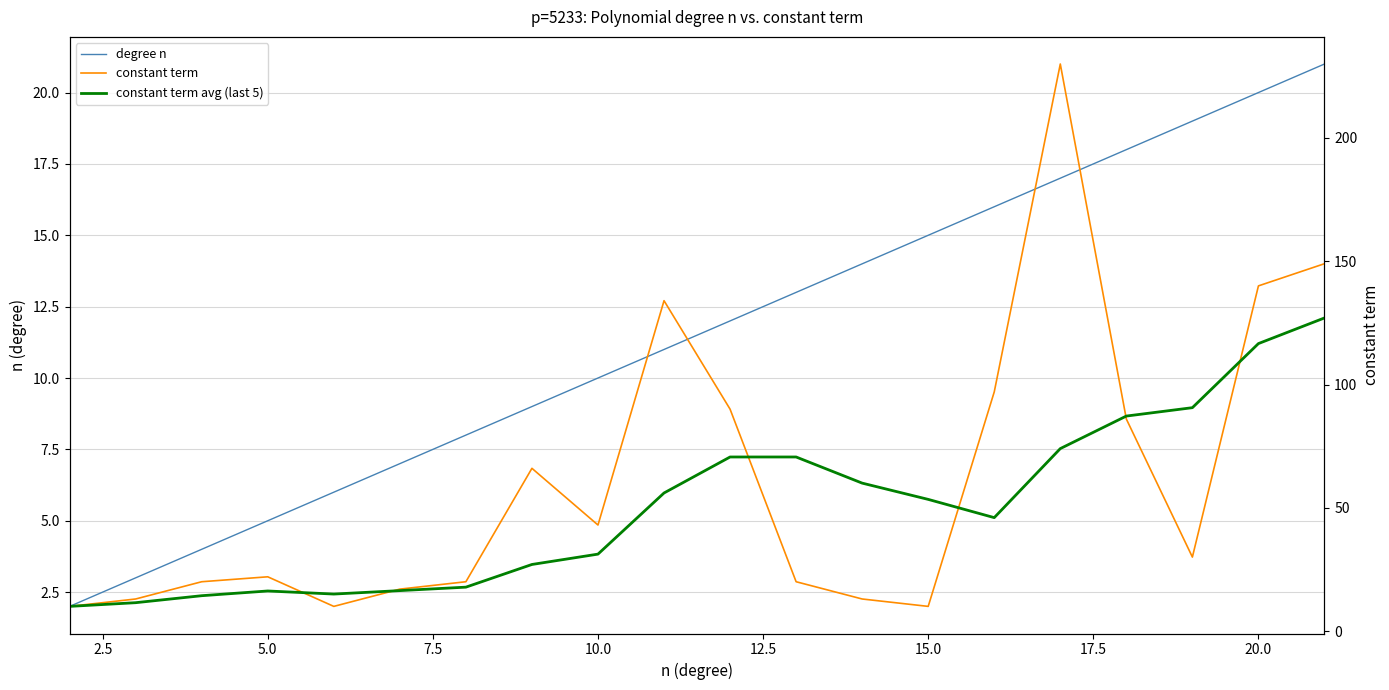

Which series has the widest spread of values?

constant term